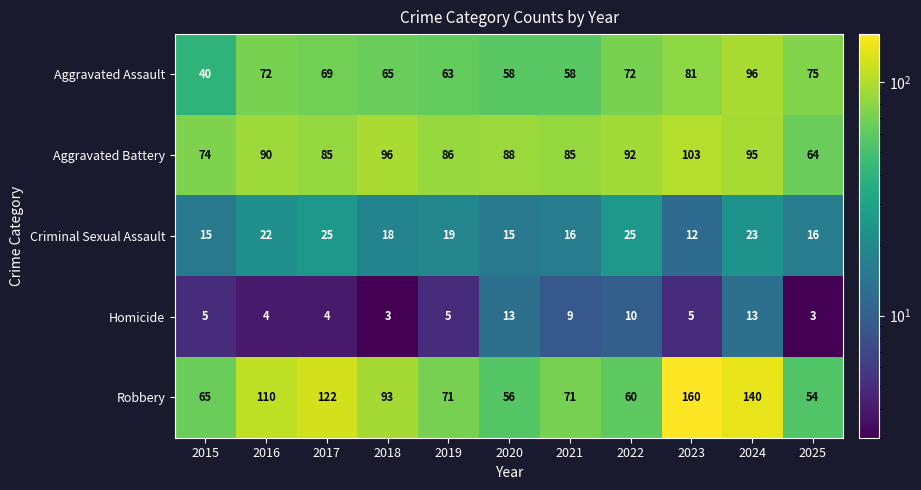

What is the average value of the Robbery series?

91